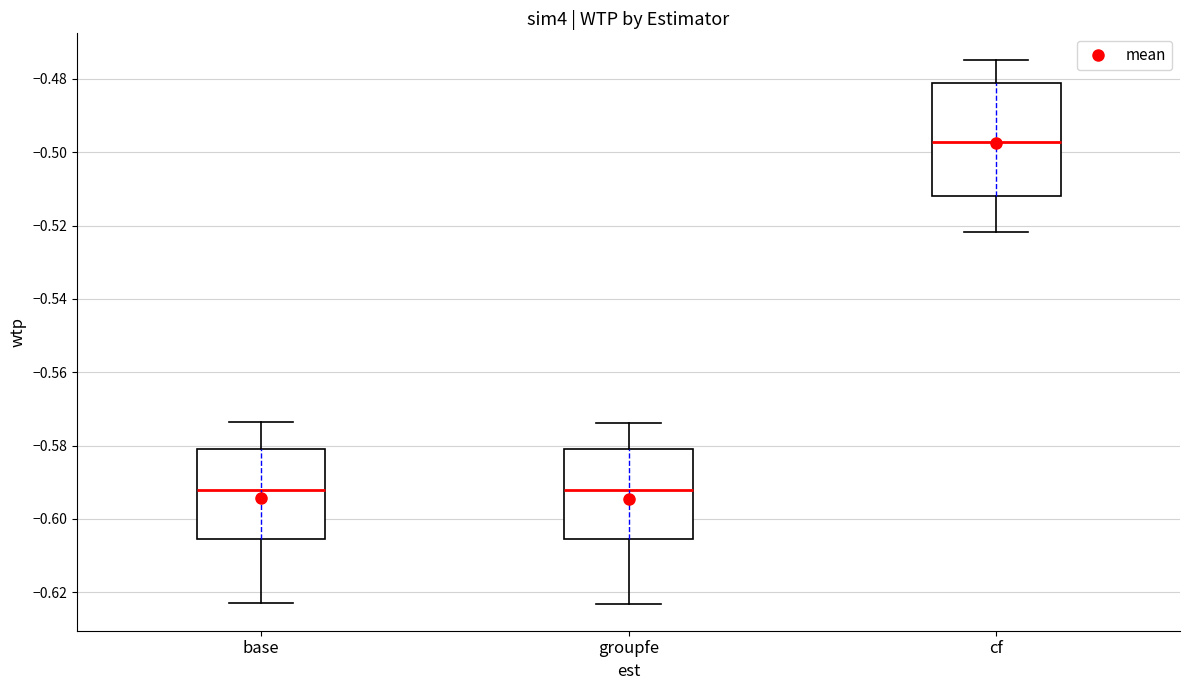

Reading left to right, transcribe this box plot: for each box, give where its median line is, the range the box spans, and where its two whiskers end, as read against the y-axis. The values are not printed on the chart, so give them approximately, as read against the axis.

base: median -0.592, box -0.606 to -0.580, whiskers -0.622 to -0.574
groupfe: median -0.592, box -0.606 to -0.582, whiskers -0.624 to -0.574
cf: median -0.498, box -0.512 to -0.482, whiskers -0.522 to -0.474